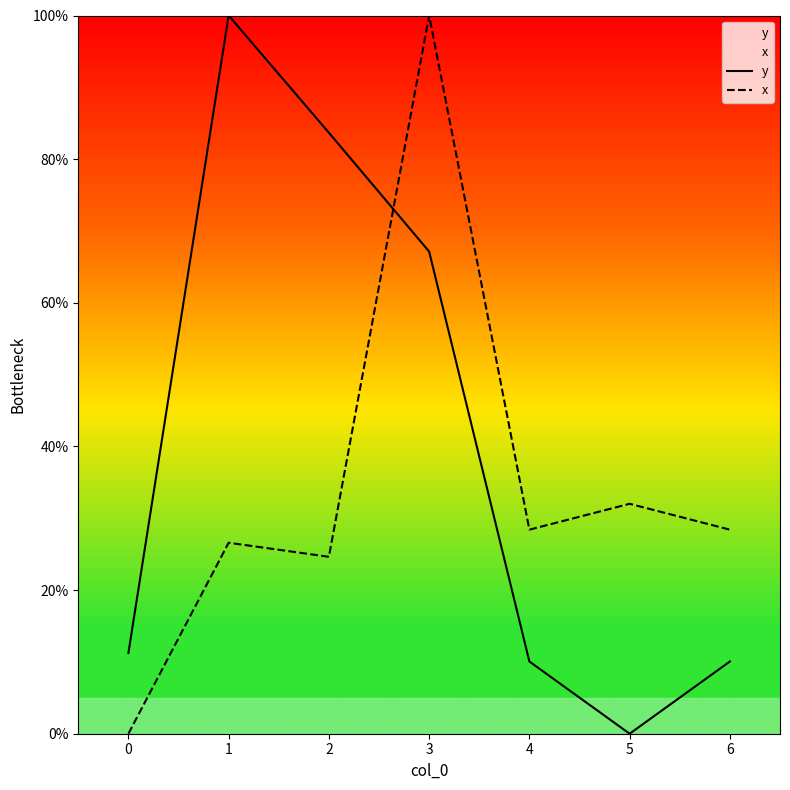

Where do y and x first cross each other?

2 and 3